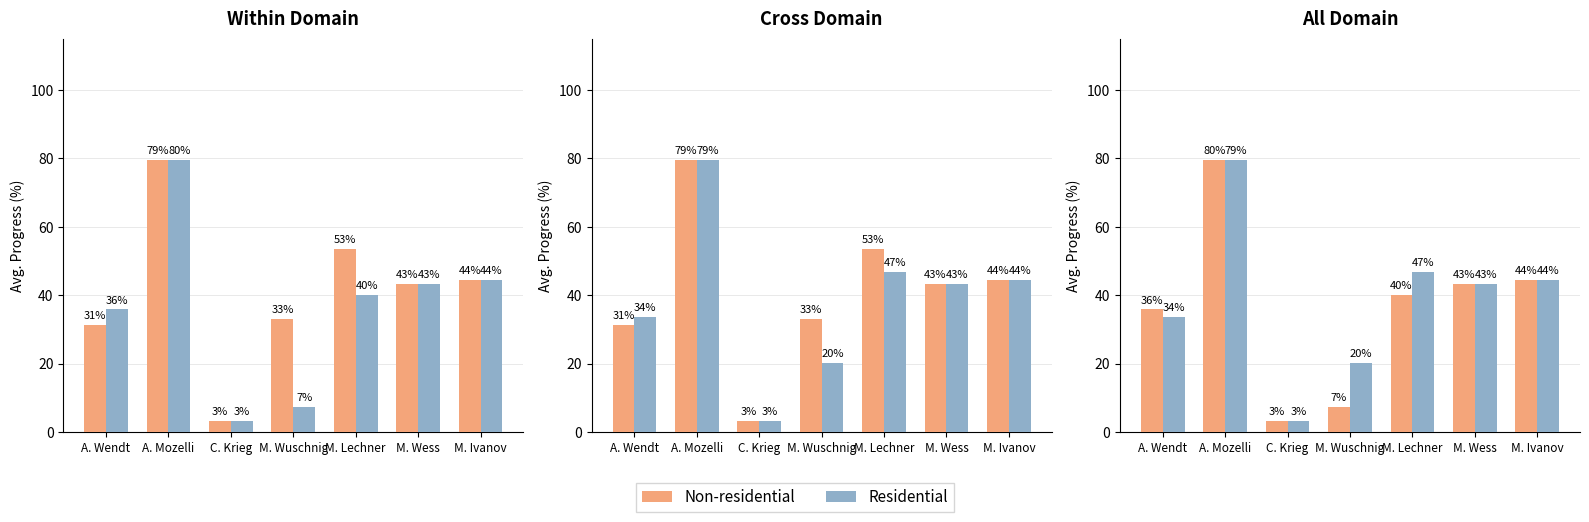

Which category has the lowest value across all series?

C. Krieg